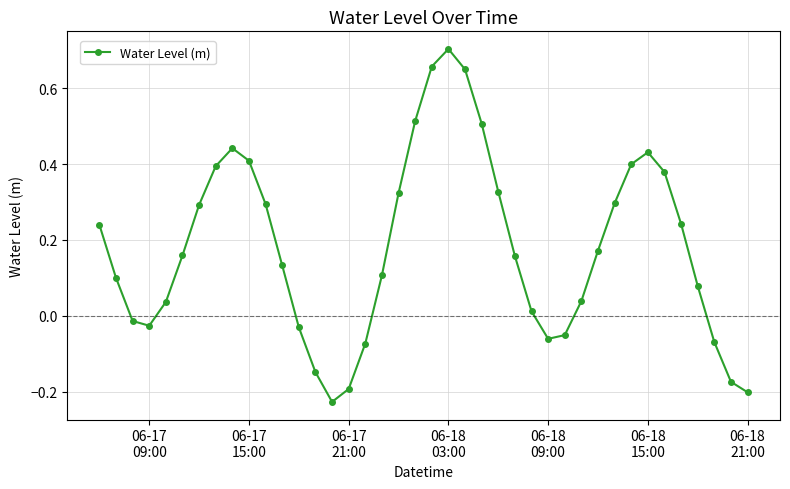

True or false: the data has more than 2 interior local peaks.

True